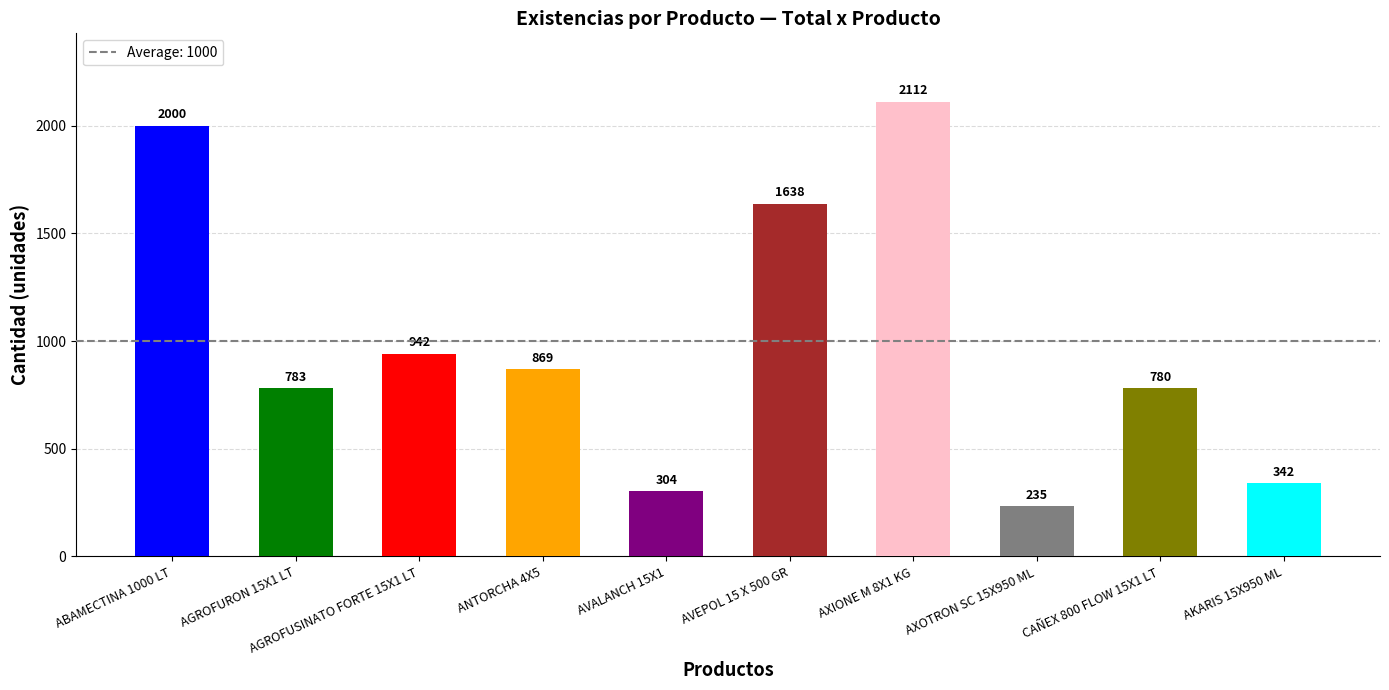

What position from the left is AGROFURON 15X1 LT?

2